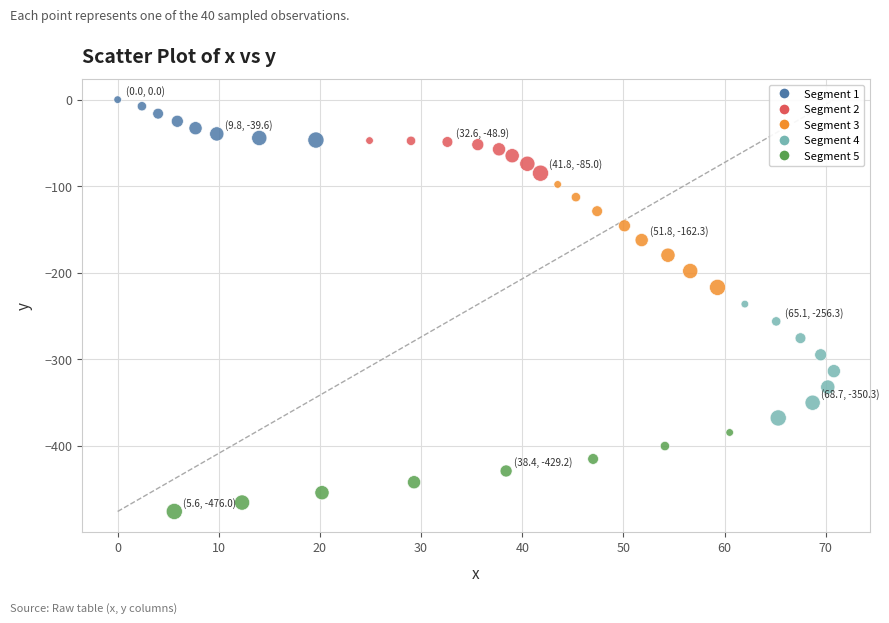

What is the range of X values (max minus min)?

70.8